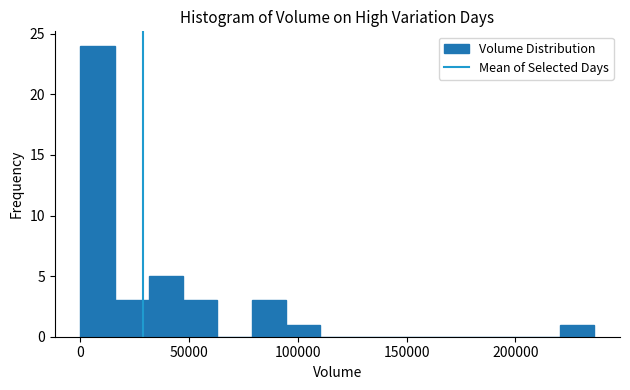

Around what value on the x-axis is the tallest bar? Give the approximate position of its centre, as read against the axis.

10000